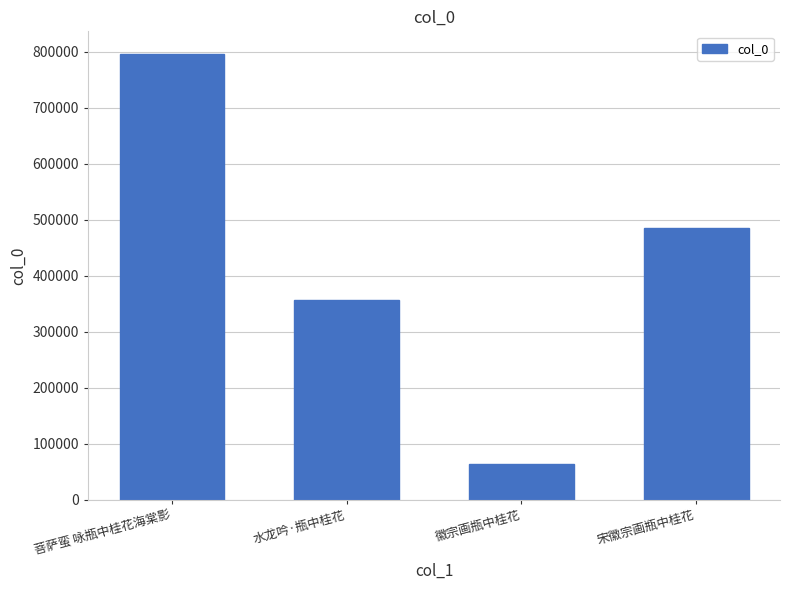

Reading left to right, what are all the values shown in this chart?

796613	356936	63101	485794